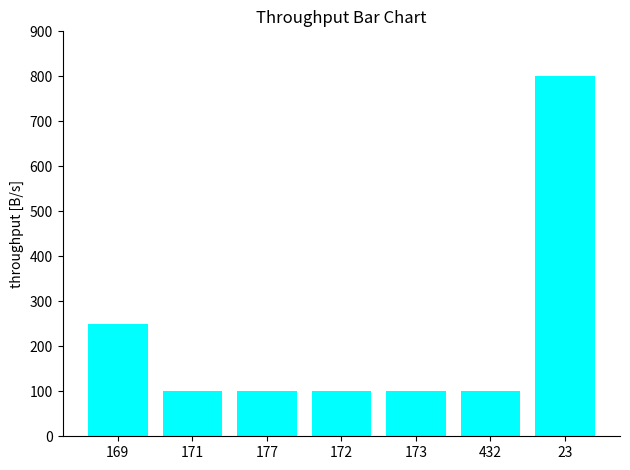

What is the sum of the values at 171 and 172?

200